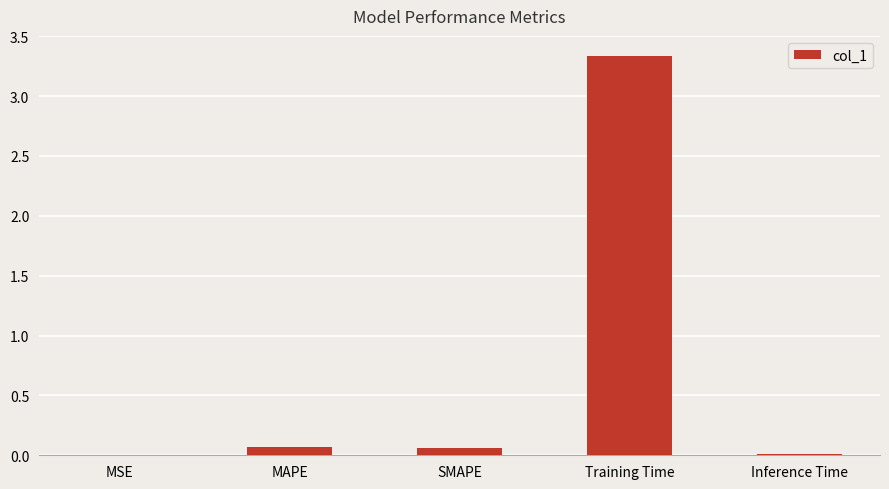

What is the sum of all values?

3.5